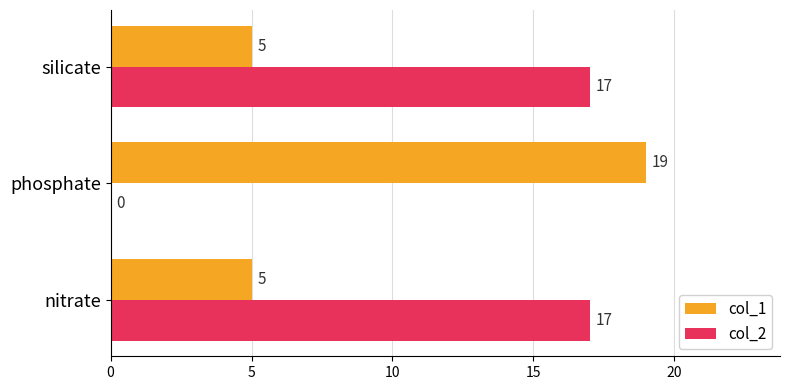

True or false: col_1 has a value of 5 at silicate.

True